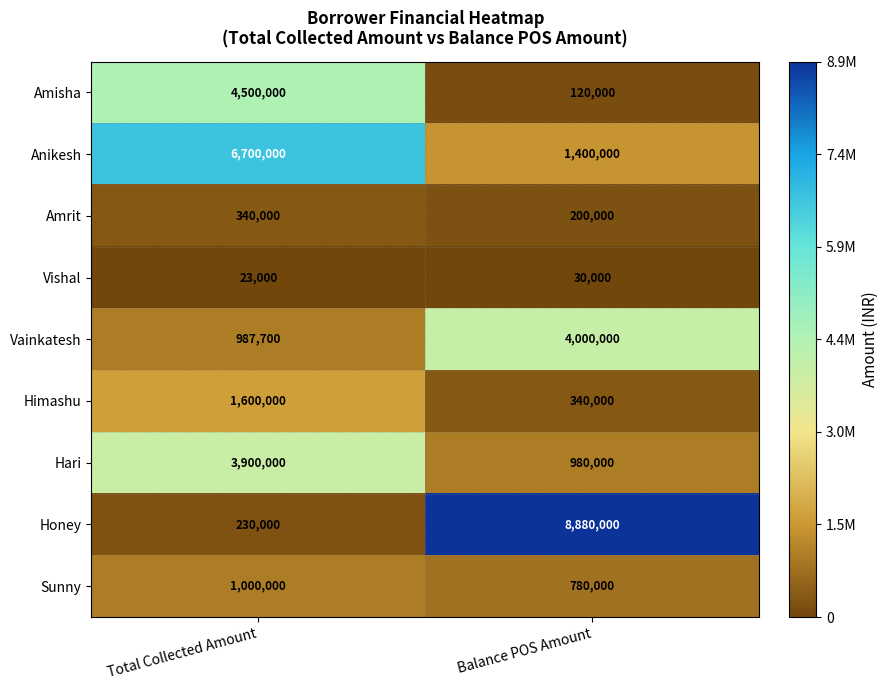

At how many categories does at least one series exceed 3228213?

2